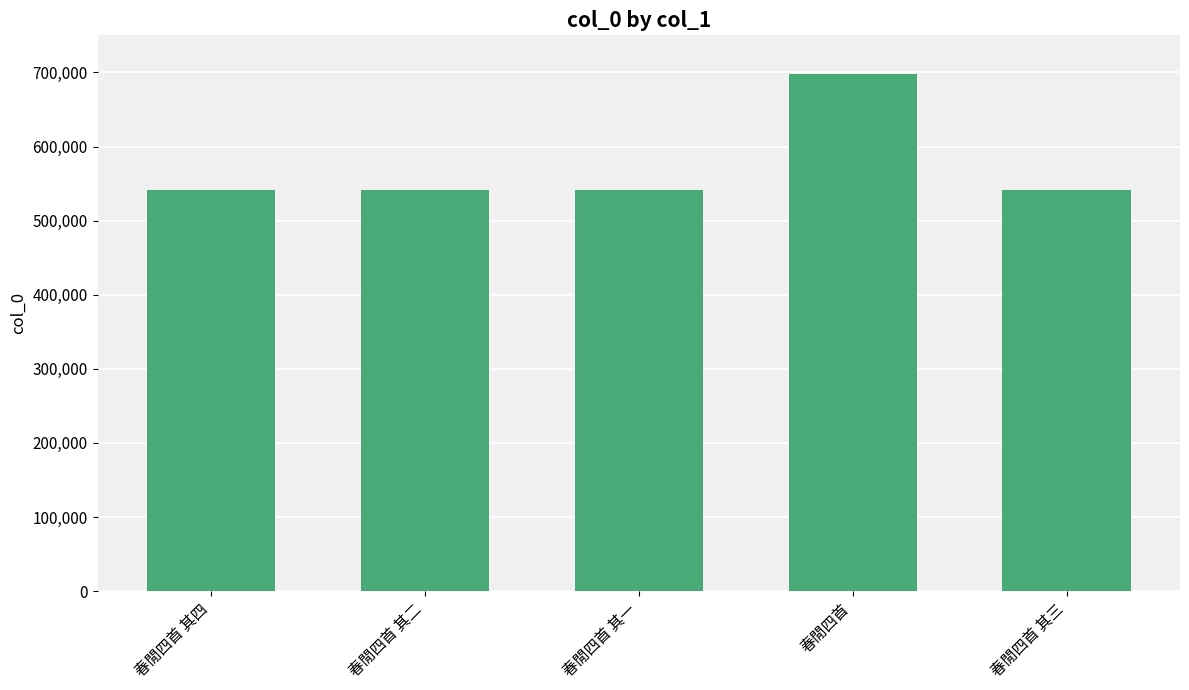

What is the minimum value shown in the chart?

541074